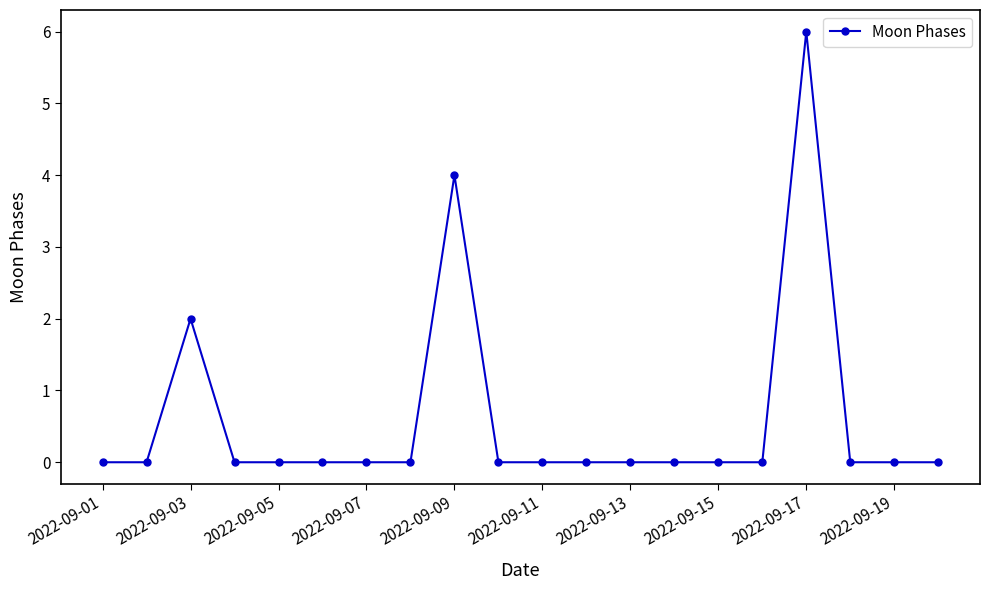

True or false: there are more than 0 points higher than both neighbors.

True